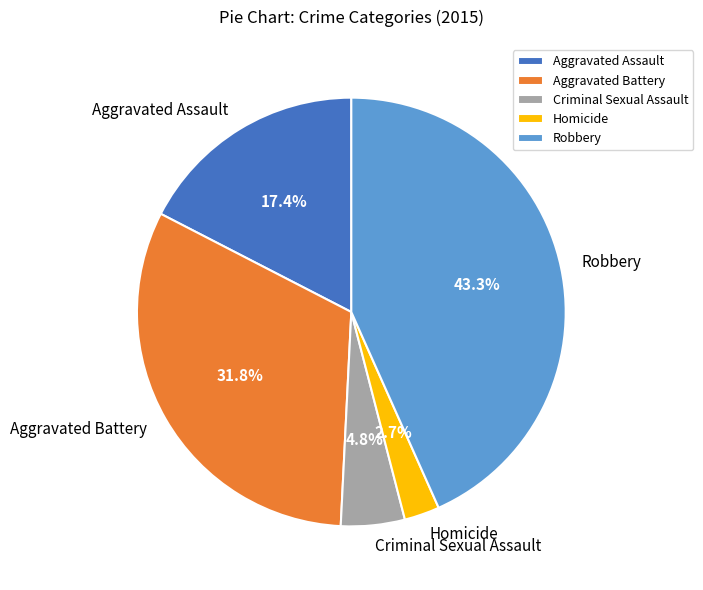

What is the largest slice in the pie chart?

Robbery